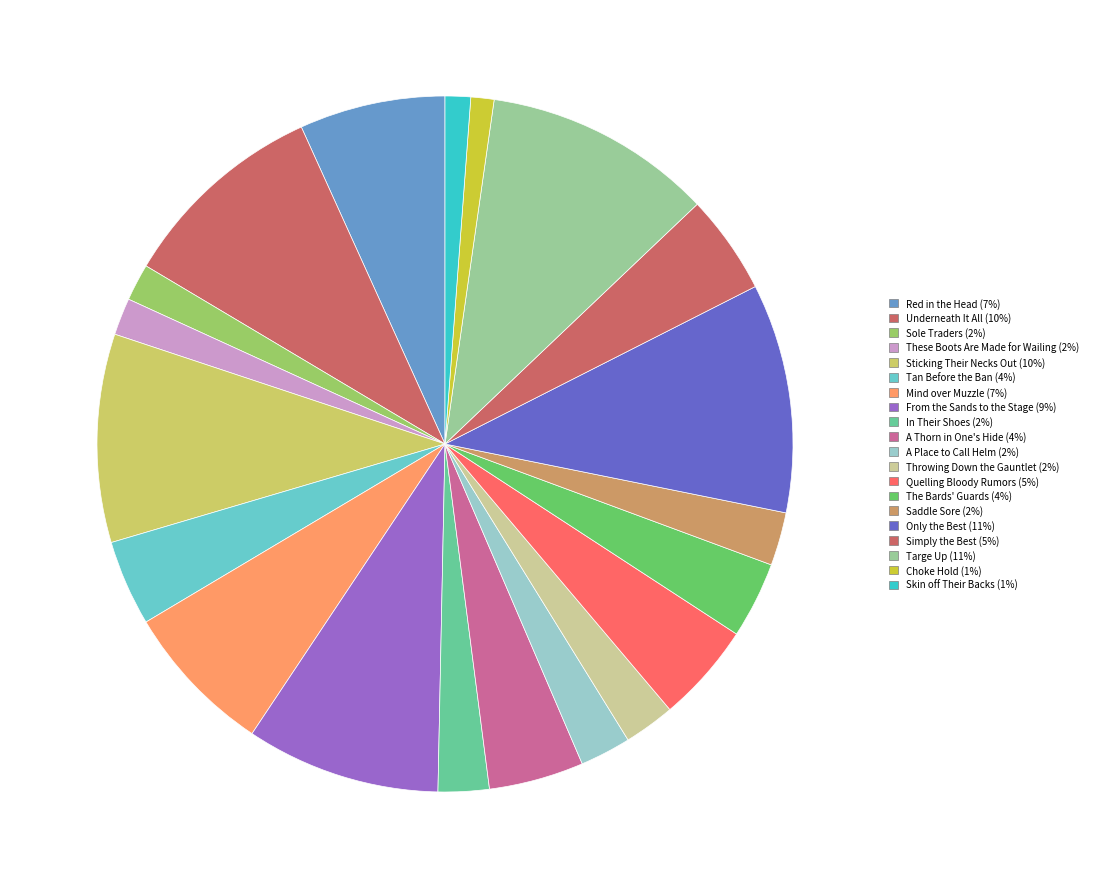

How many slices are in this pie chart?

20